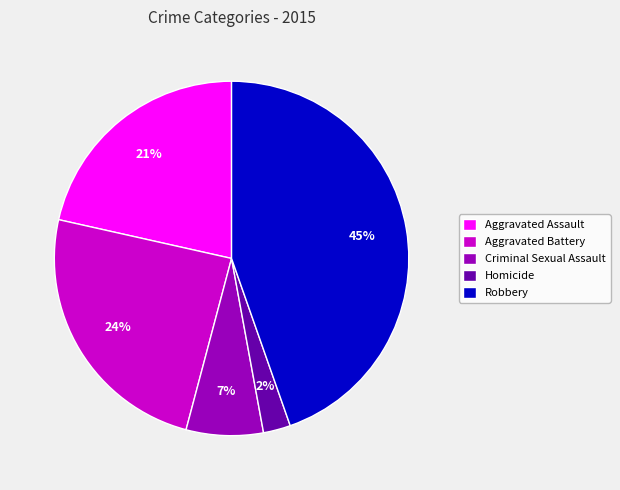

Do Aggravated Battery and Criminal Sexual Assault together represent more than half of the pie?

No